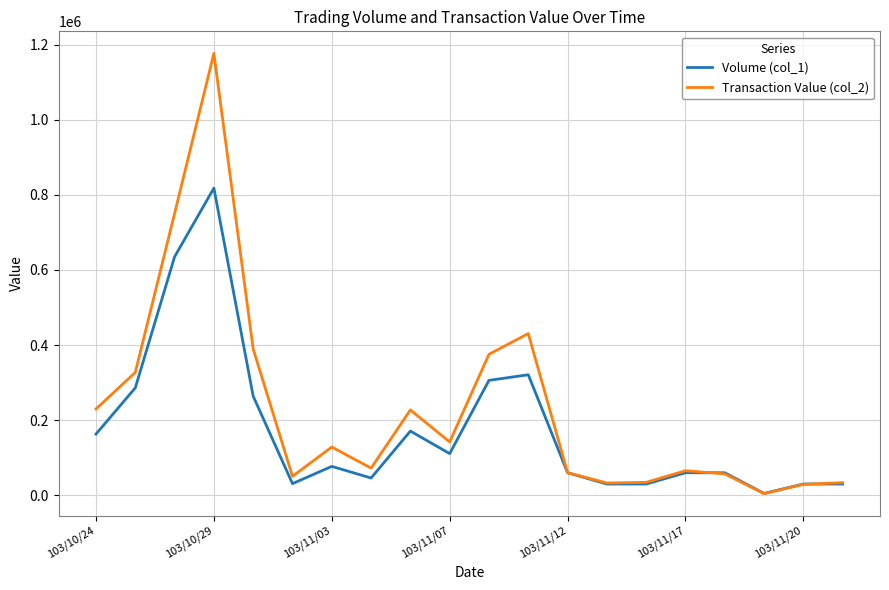

Rank the series by their average value, from lowest to highest.

Volume (col_1), Transaction Value (col_2)